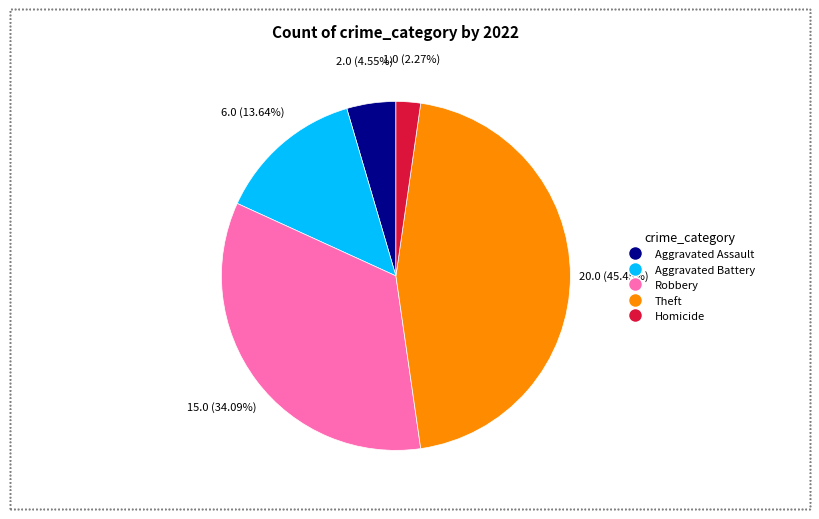

Does any single category account for the majority?

No